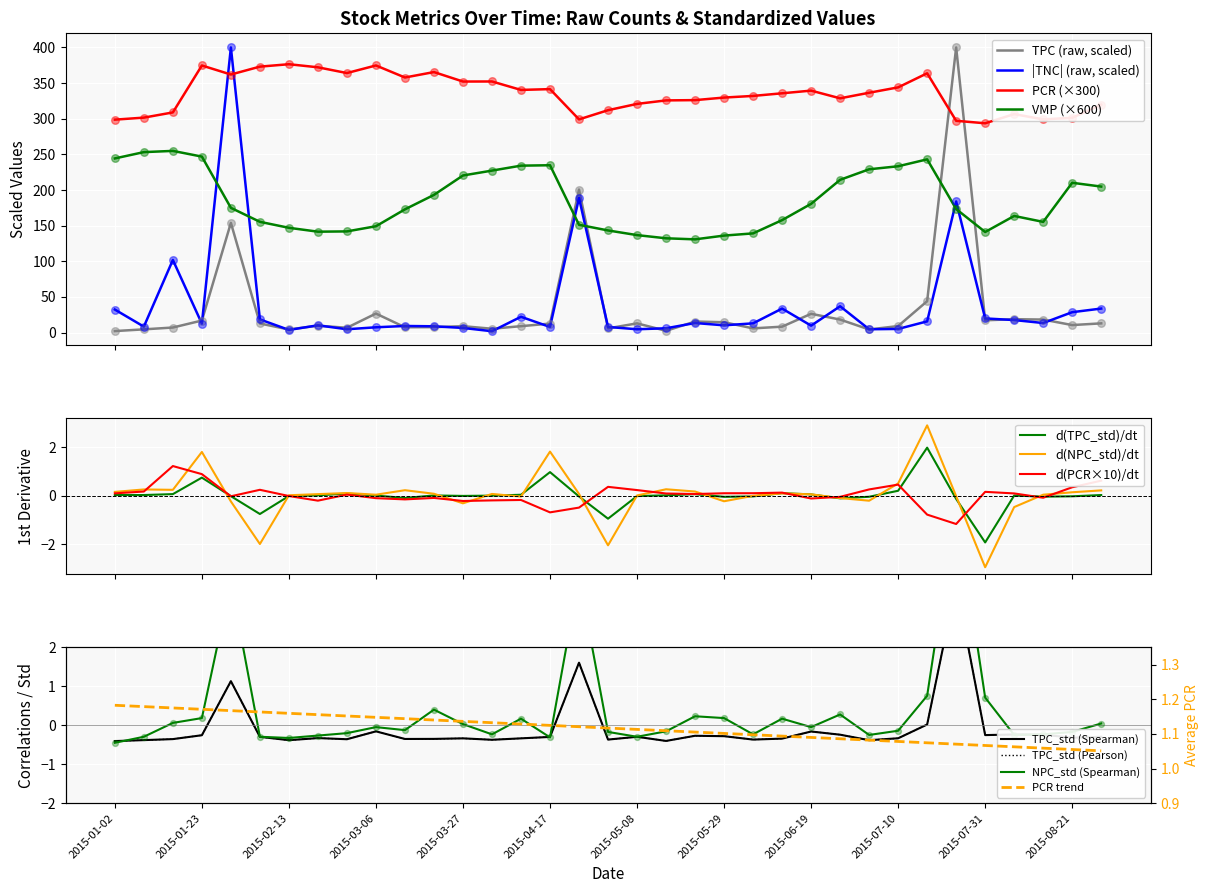

At how many categories does at least one series exceed 393?

2